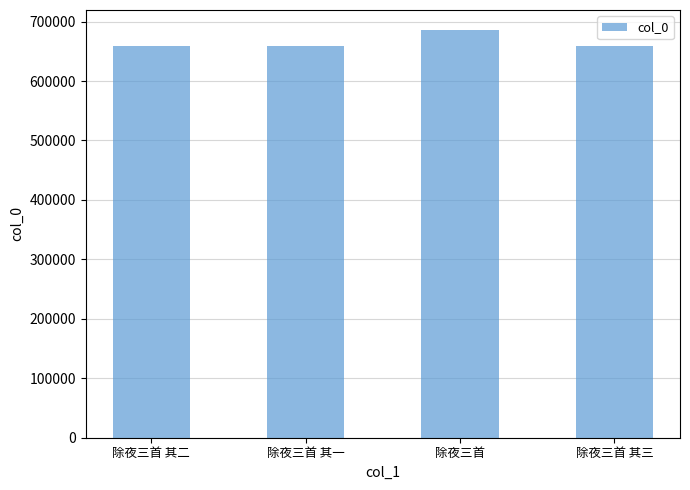

What is the label of the 4th bar from the left?

除夜三首 其三